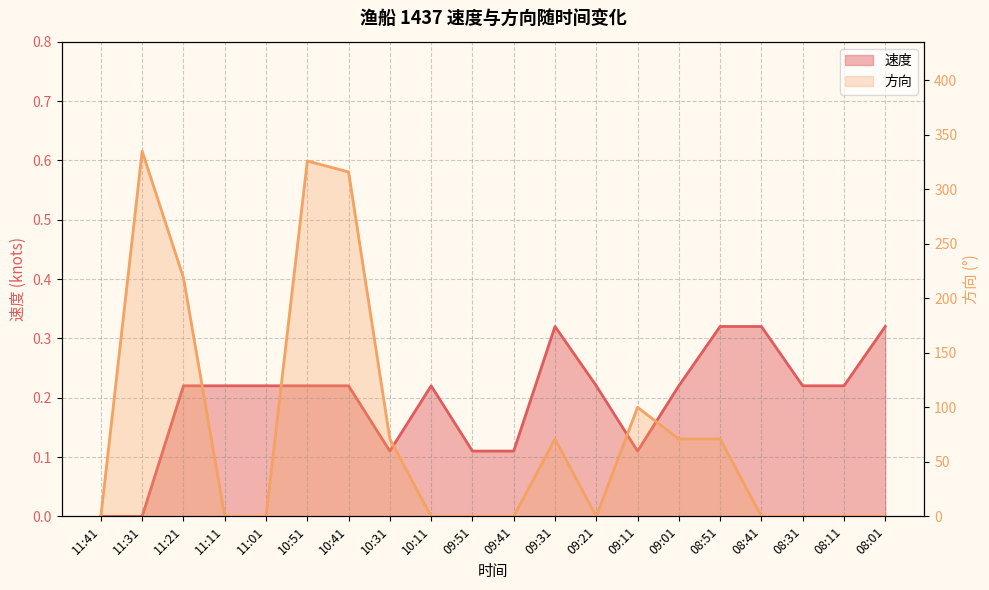

What is the label of the 2nd point from the left?

11:31